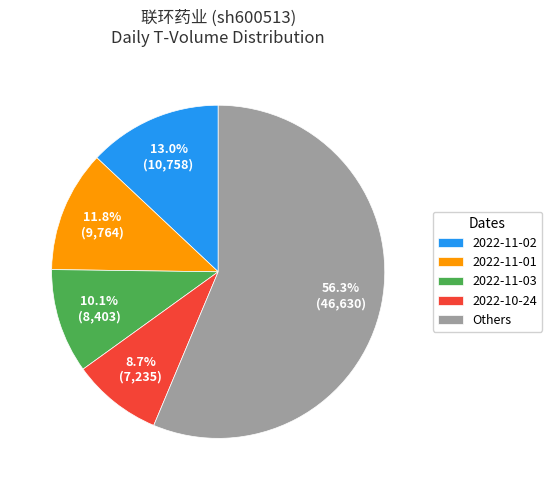

Between 2022-10-24 and Others, which is larger?

Others